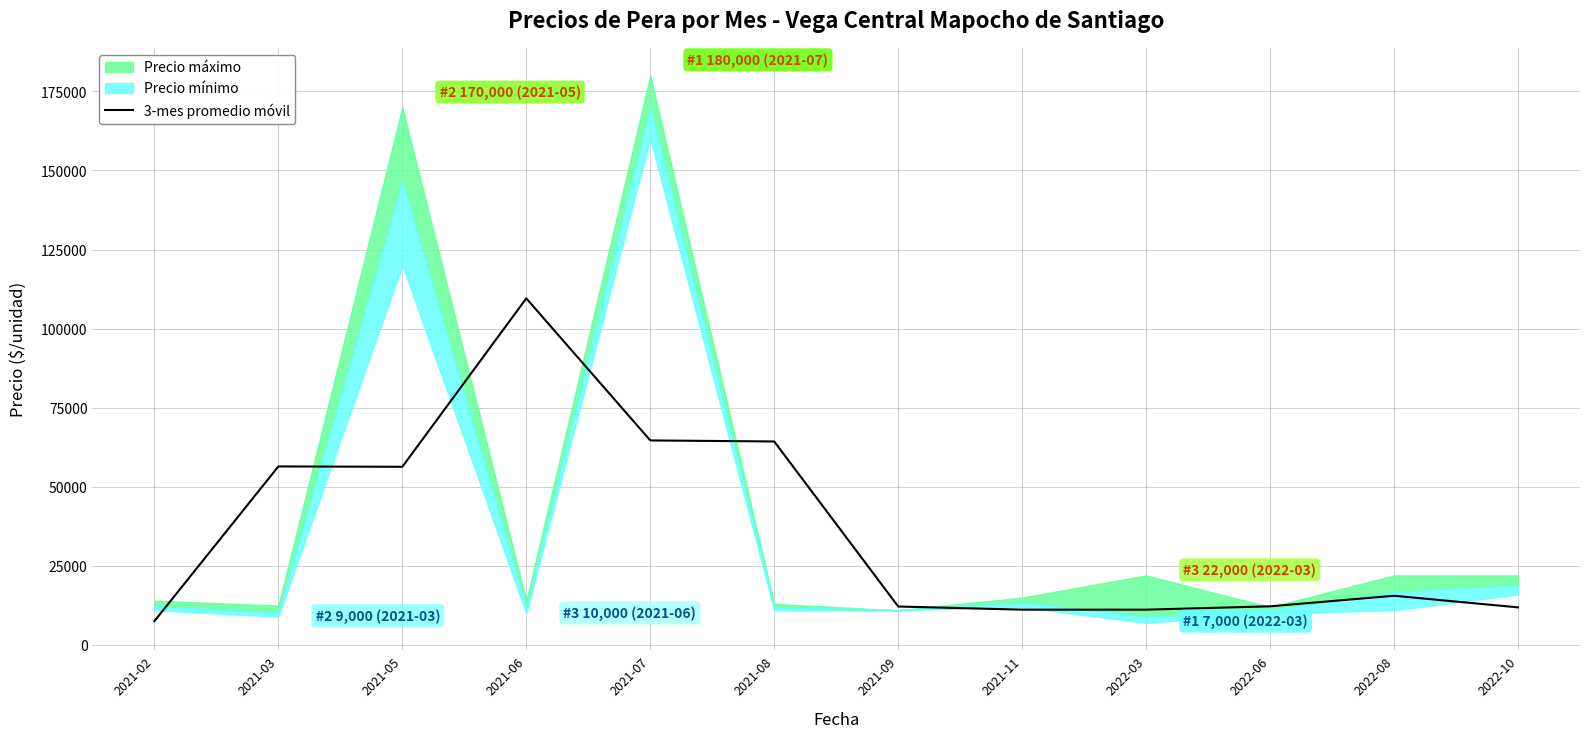

Which label corresponds to the smallest value in the chart?

2021-02